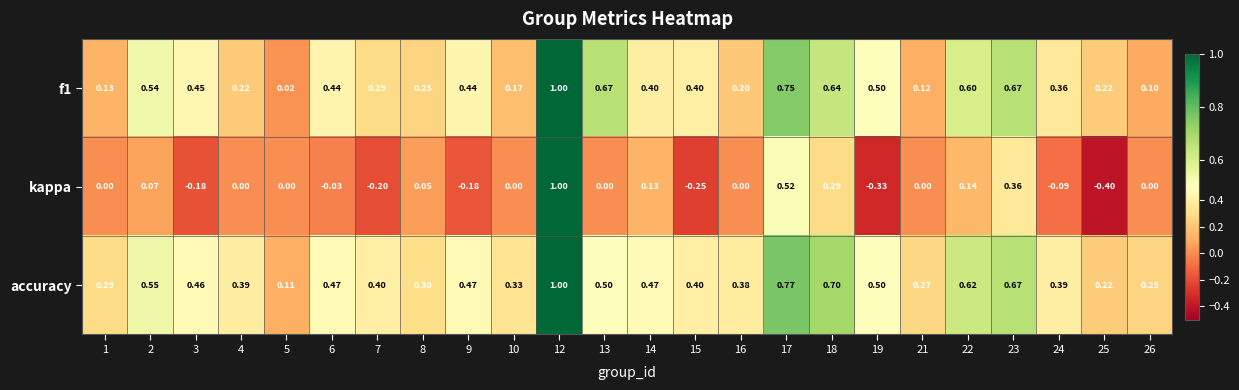

Is the value of kappa at 17 greater than the value of f1 at 22?

No